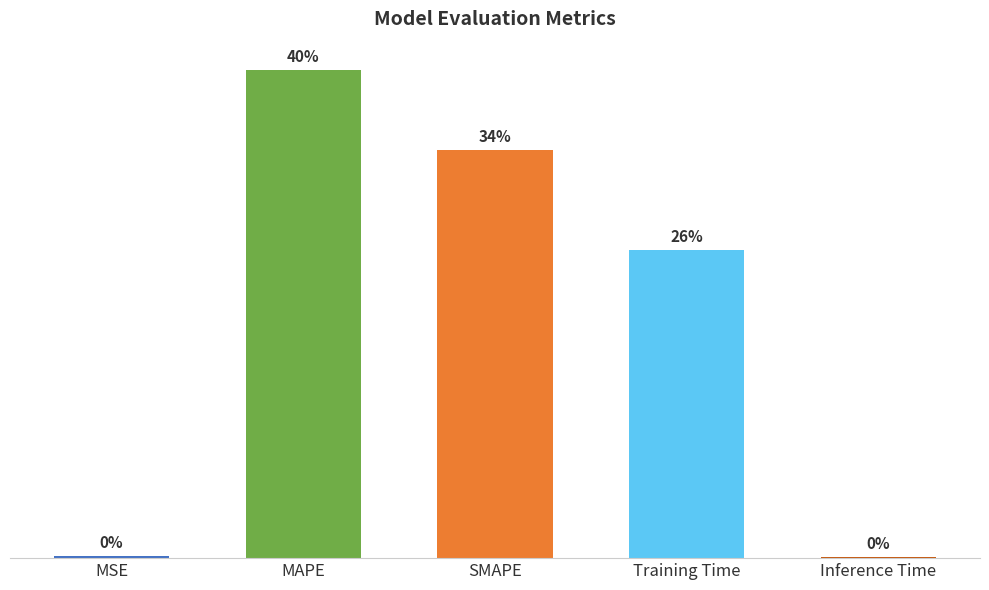

What is the difference between the maximum and minimum values?

0.4